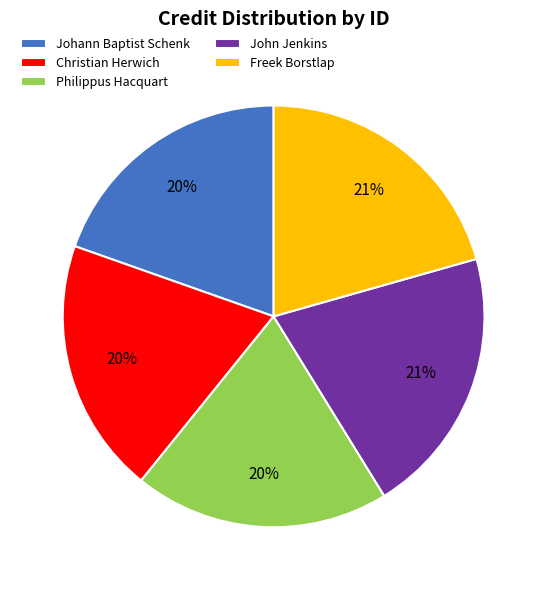

To the nearest percent, what portion does Johann Baptist Schenk represent?

20%